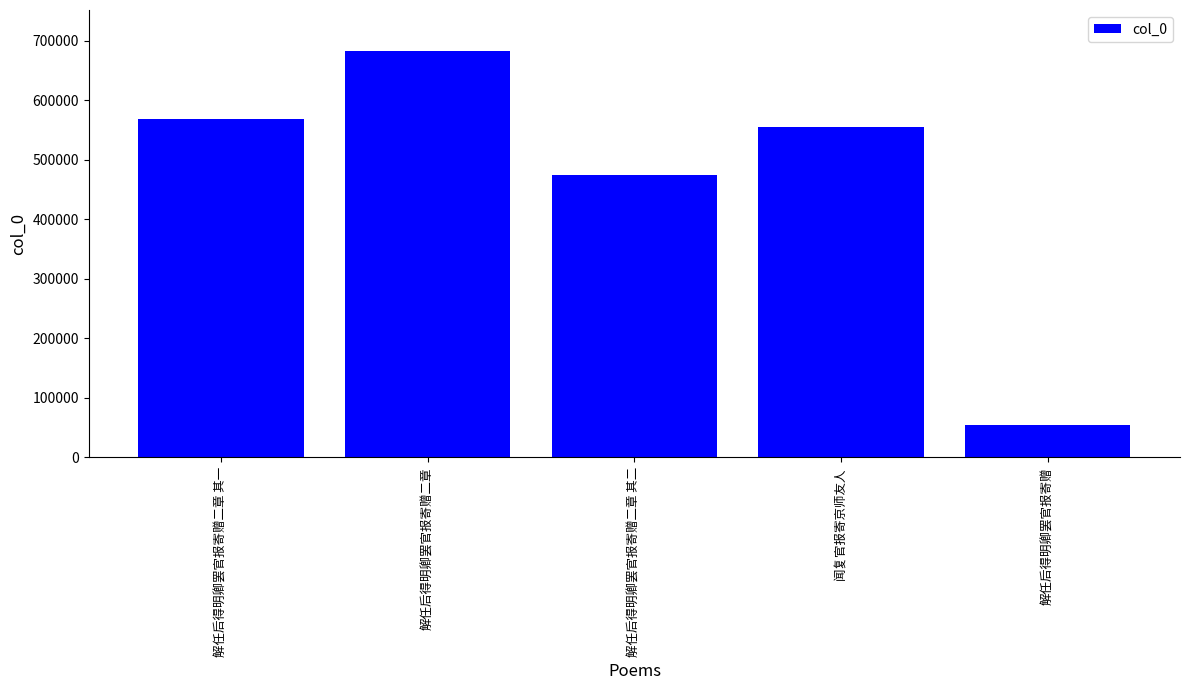

List the labels in order of value, smallest first.

解任后得明卿罢官报寄赠, 解任后得明卿罢官报寄赠二章 其二, 闻复官报寄京师友人, 解任后得明卿罢官报寄赠二章 其一, 解任后得明卿罢官报寄赠二章